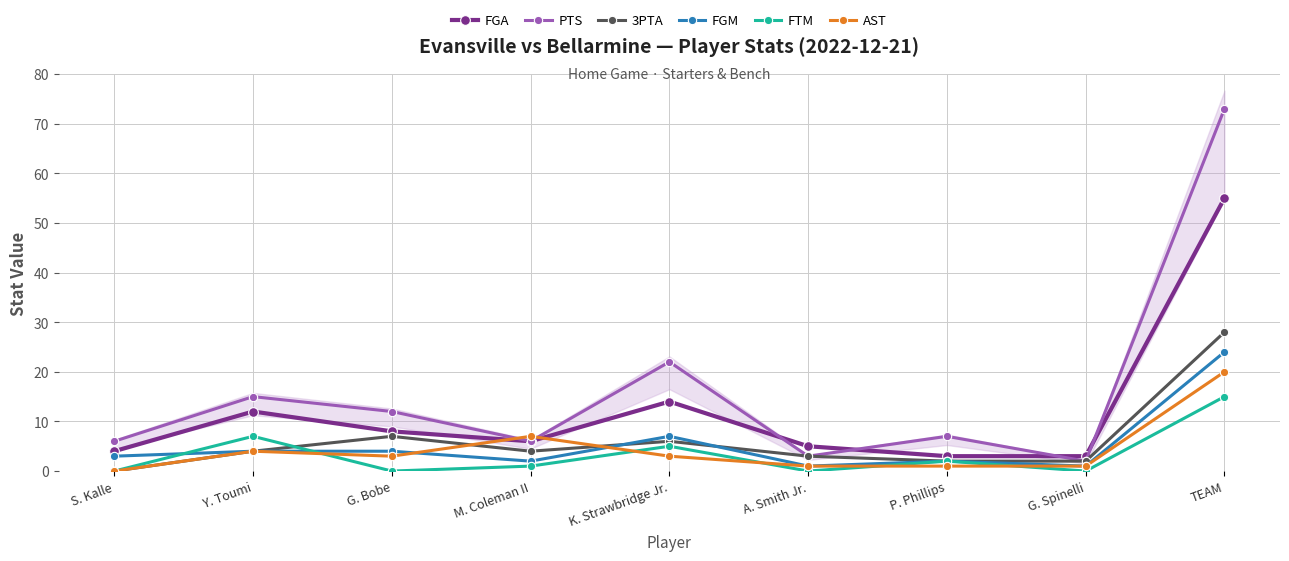

True or false: FTM has a value of 0 at S. Kalle.

True